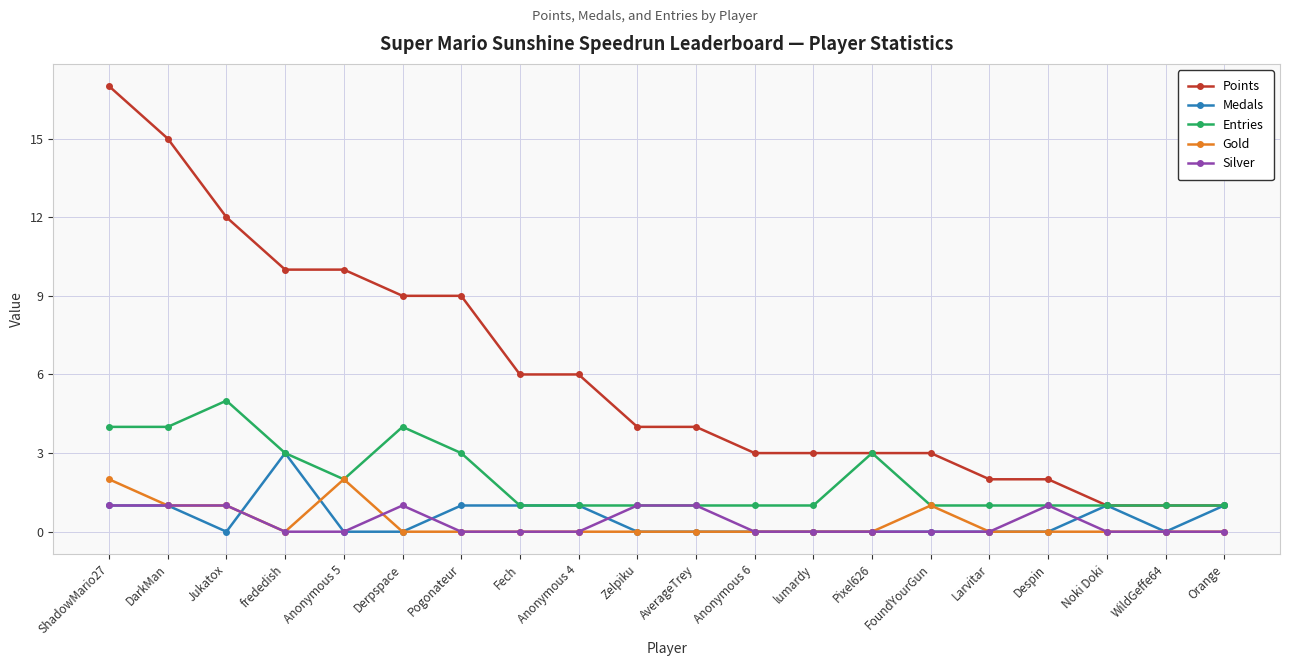

Is this an area chart (filled region under the line)?

No